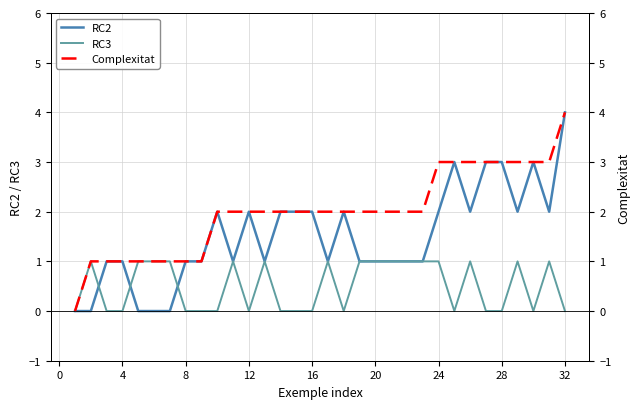

The value of RC2 at 24 is 2. True or false?

True